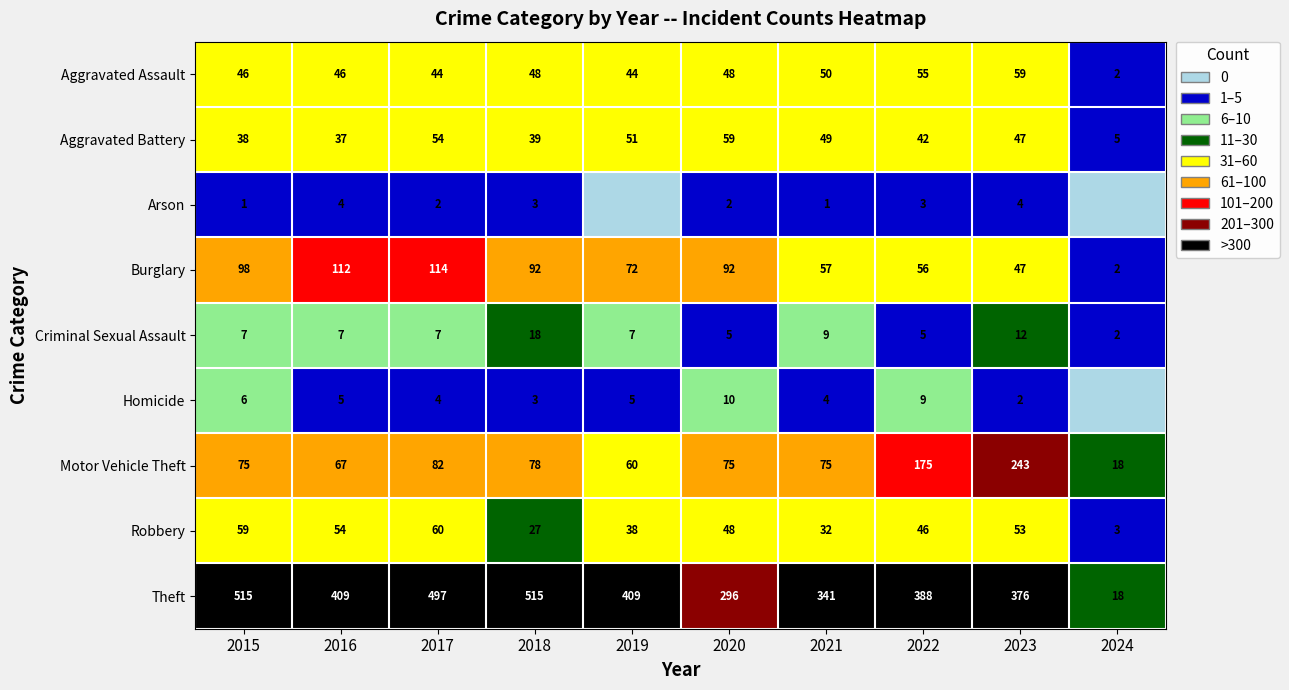

What is the sum of the Robbery values at 2018 and 2022?

73